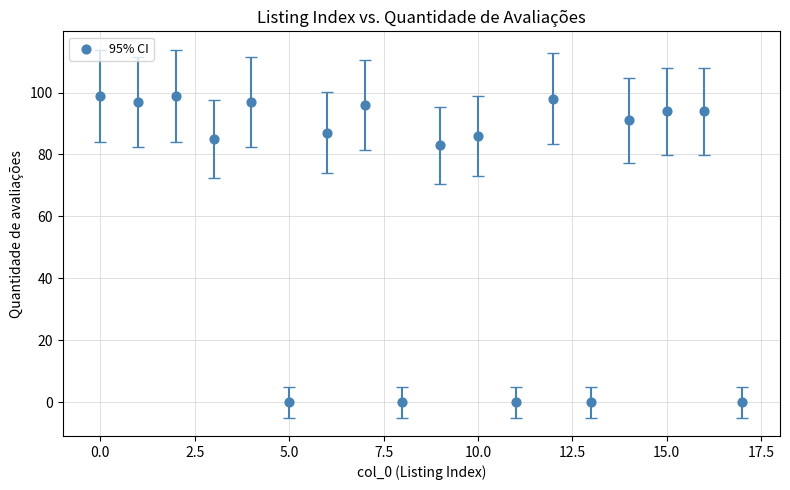

What Y value in the scatter plot is closest to 49?

83